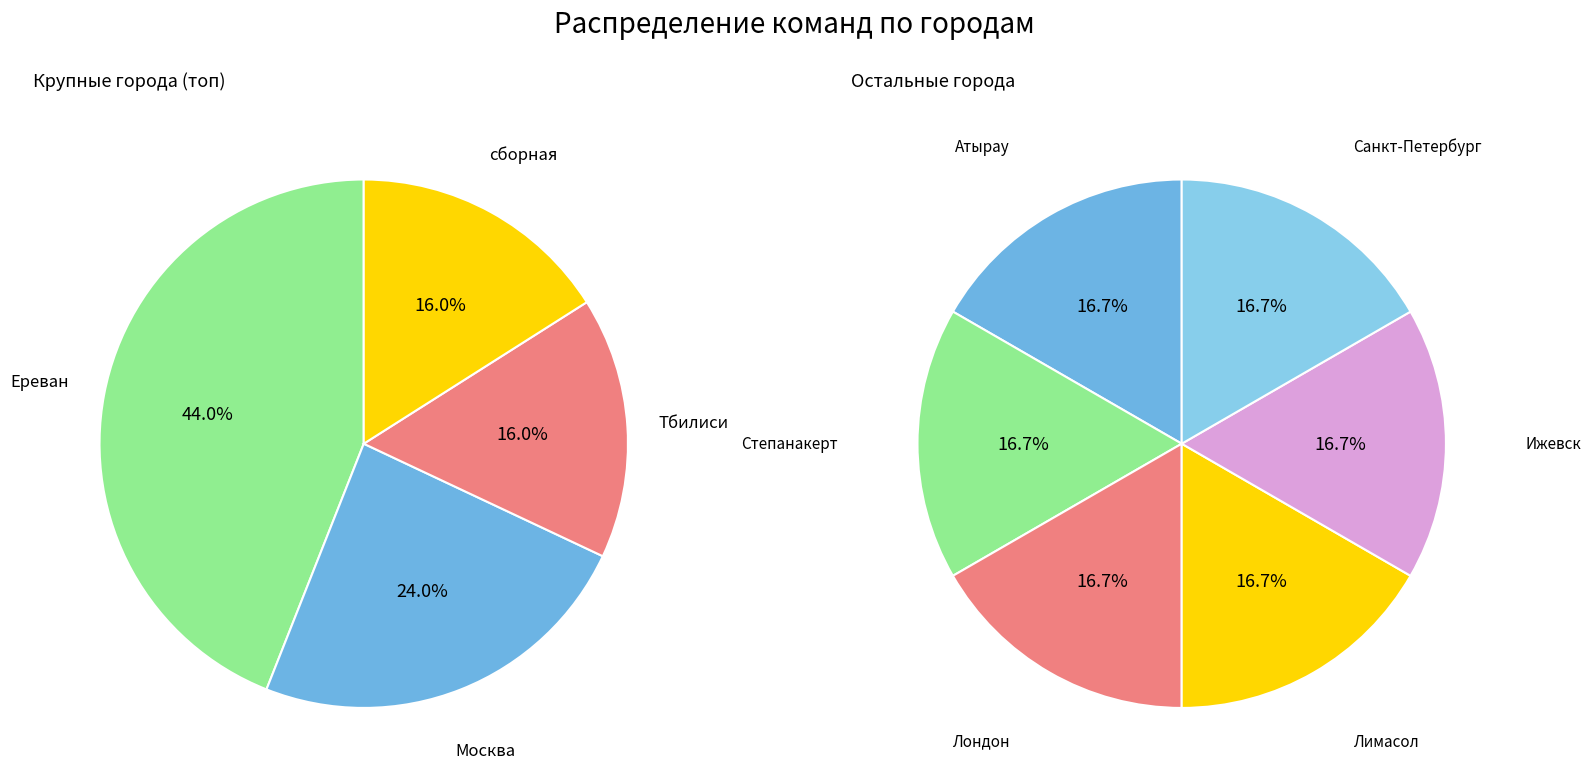

Which category has the biggest portion of the pie?

Ереван